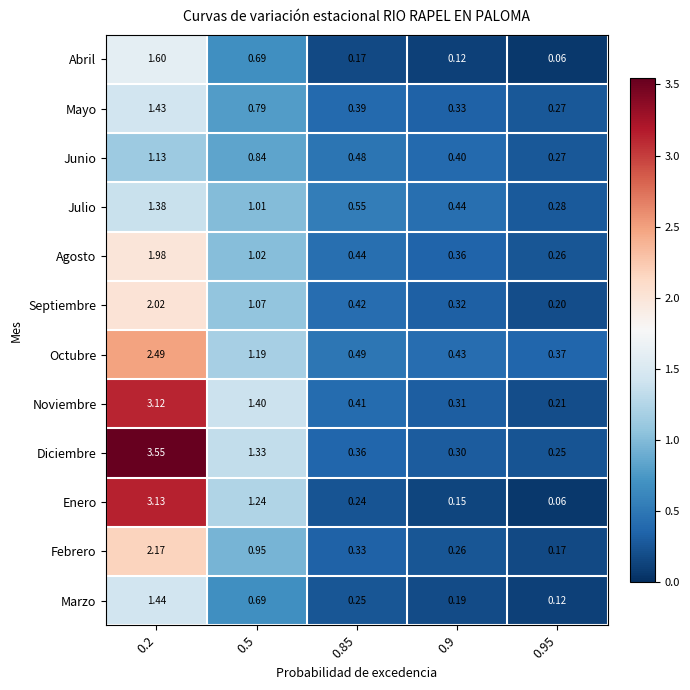

Which series has the largest total across all categories?

Diciembre